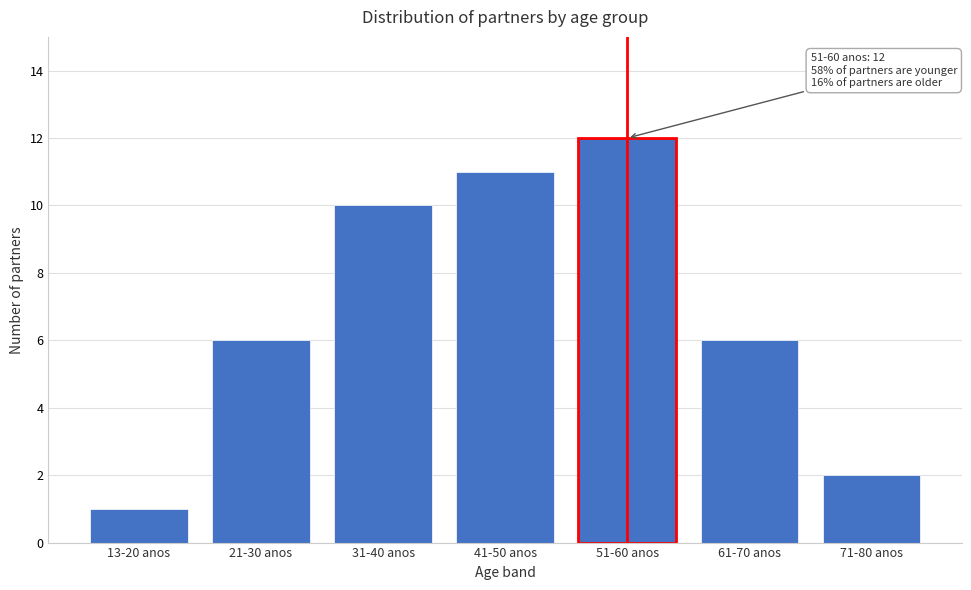

Reading left to right, transcribe all the data shown in this chart.

1	6	10	11	12	6	2